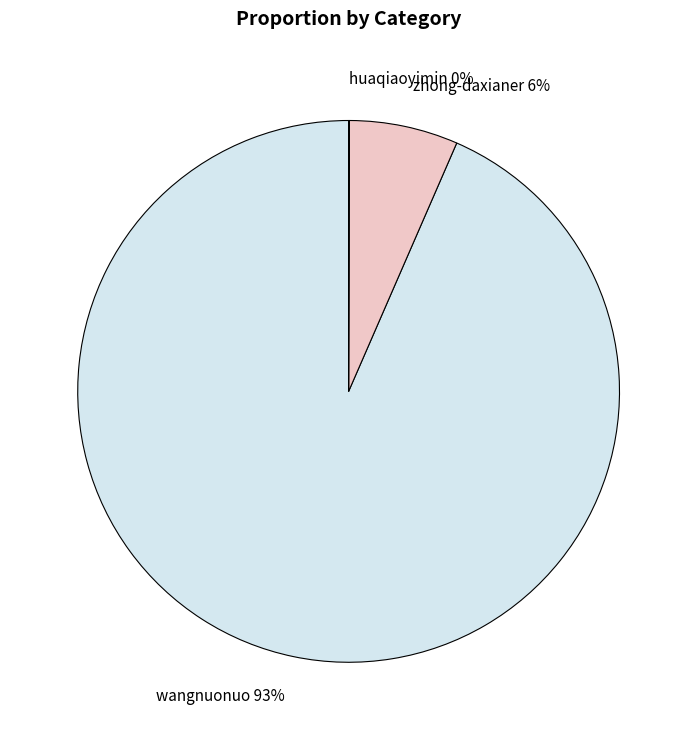

Is it true that wangnuonuo is 84% of the pie?

False